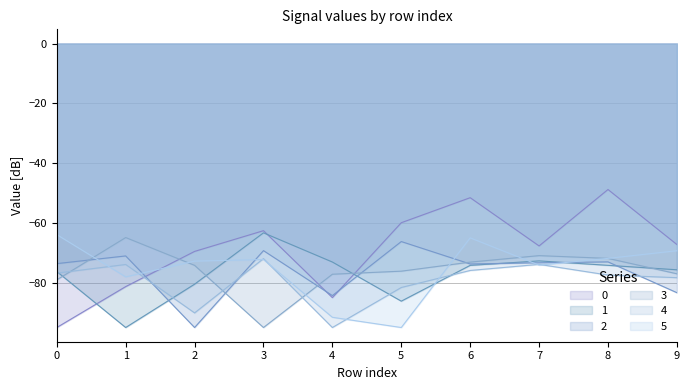

Between which two adjacent categories do 0 and 4 first intersect?

1 and 2